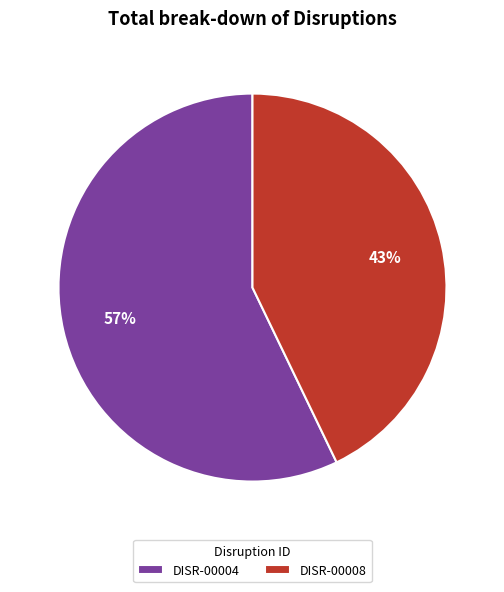

Do DISR-00004 and DISR-00008 together represent more than half of the pie?

Yes